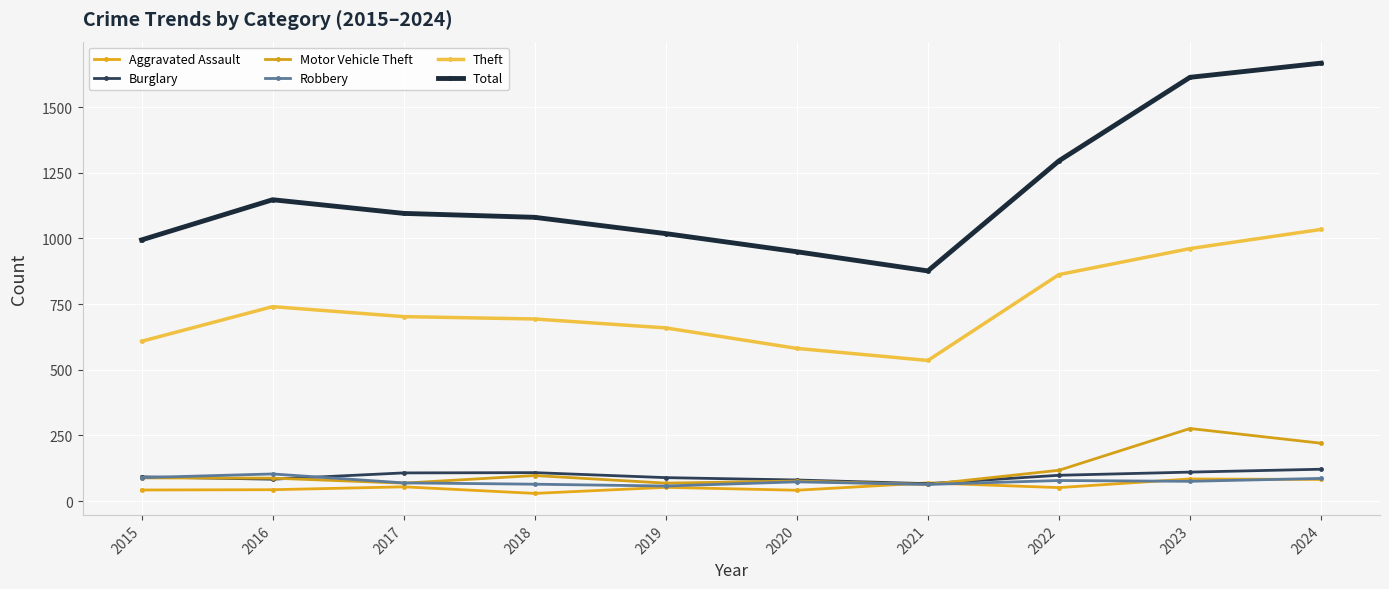

Is the value of Motor Vehicle Theft at 2024 greater than the value of Theft at 2022?

No